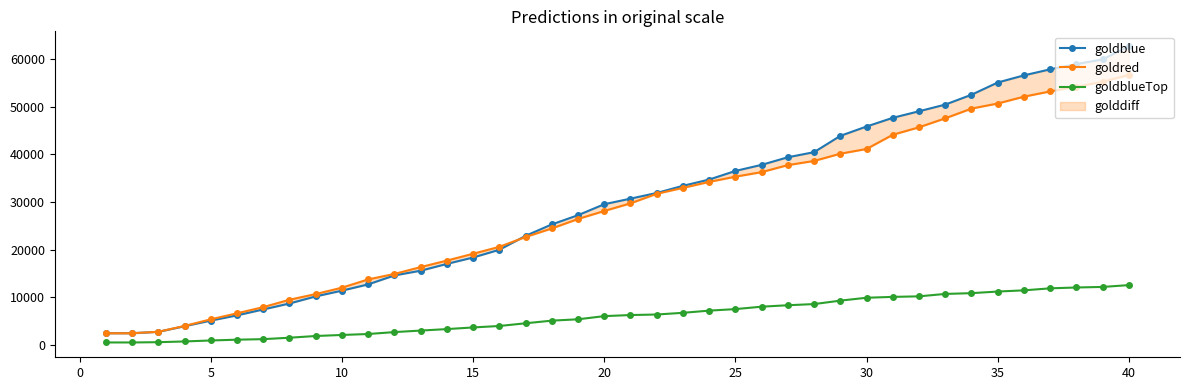

What is the maximum value for goldblueTop?

12526